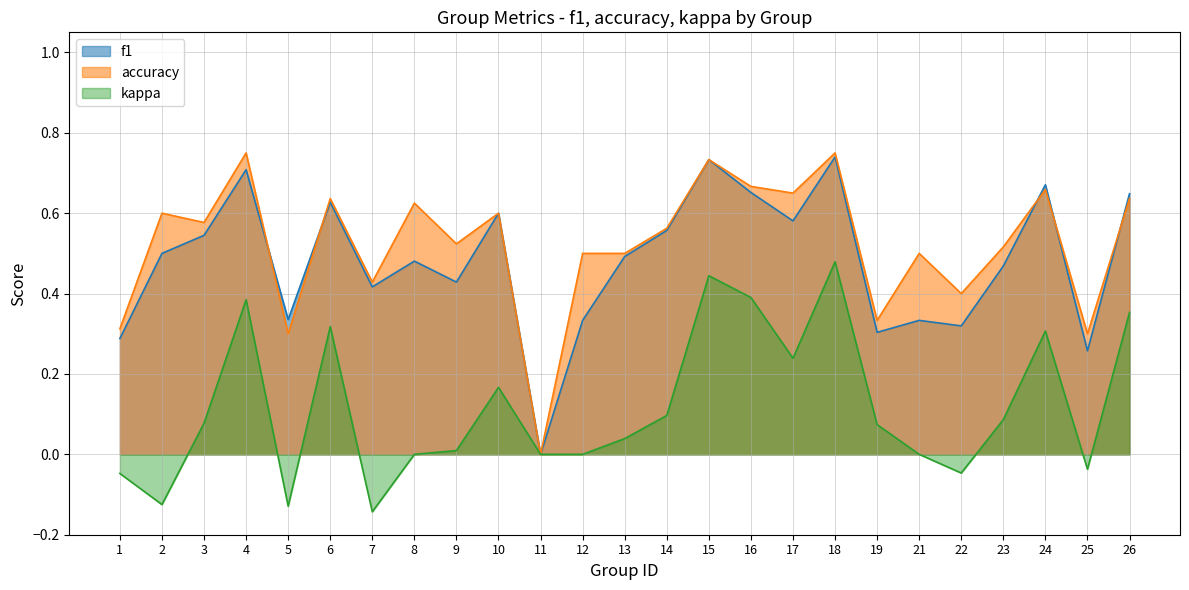

True or false: kappa and f1 intersect in this chart.

False